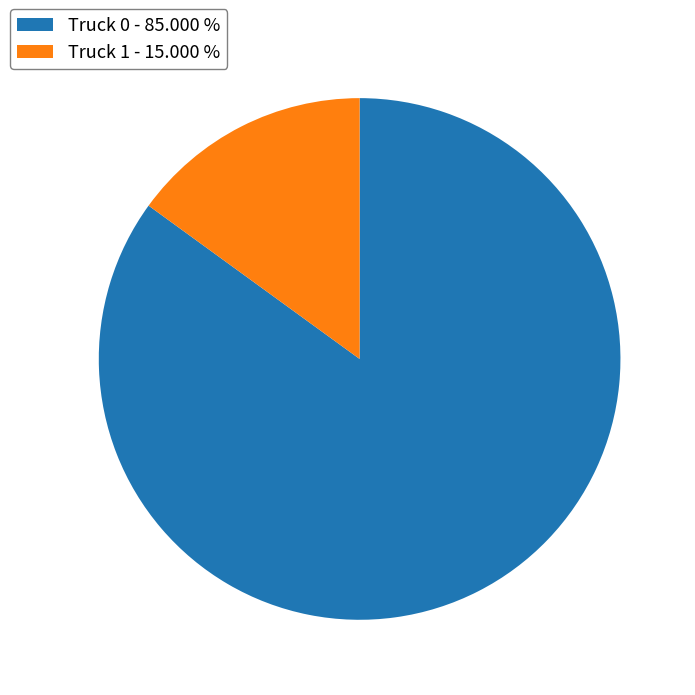

Which slice is the smallest?

Truck 1